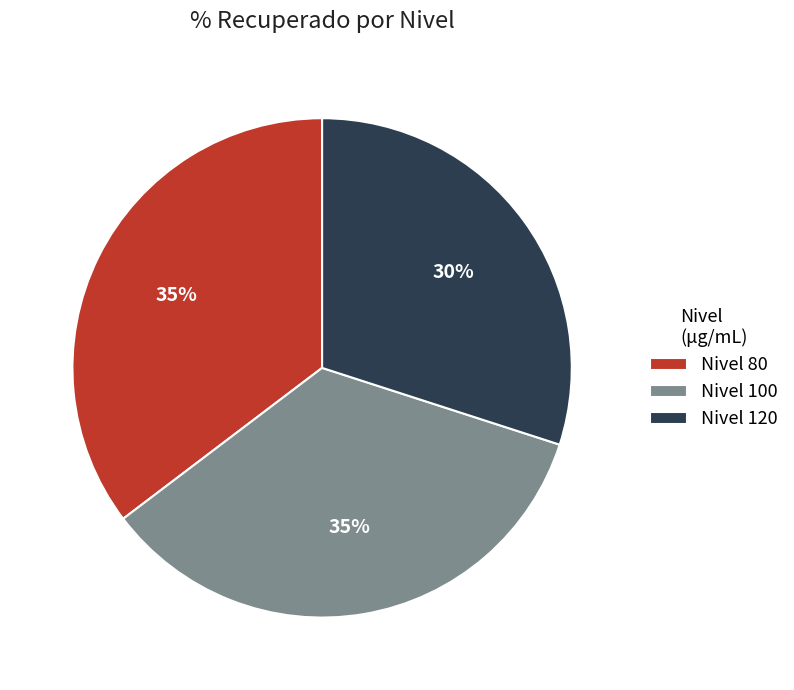

Count the number of slices in the pie.

3